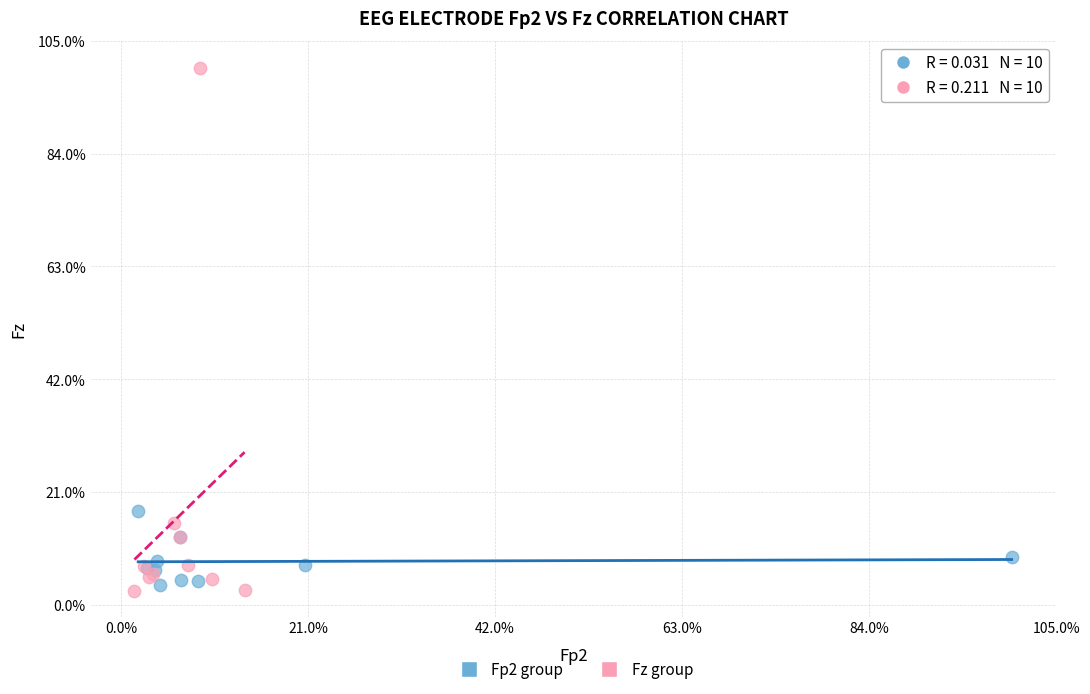

Which series has the largest Y range (max minus min)?

Fz group